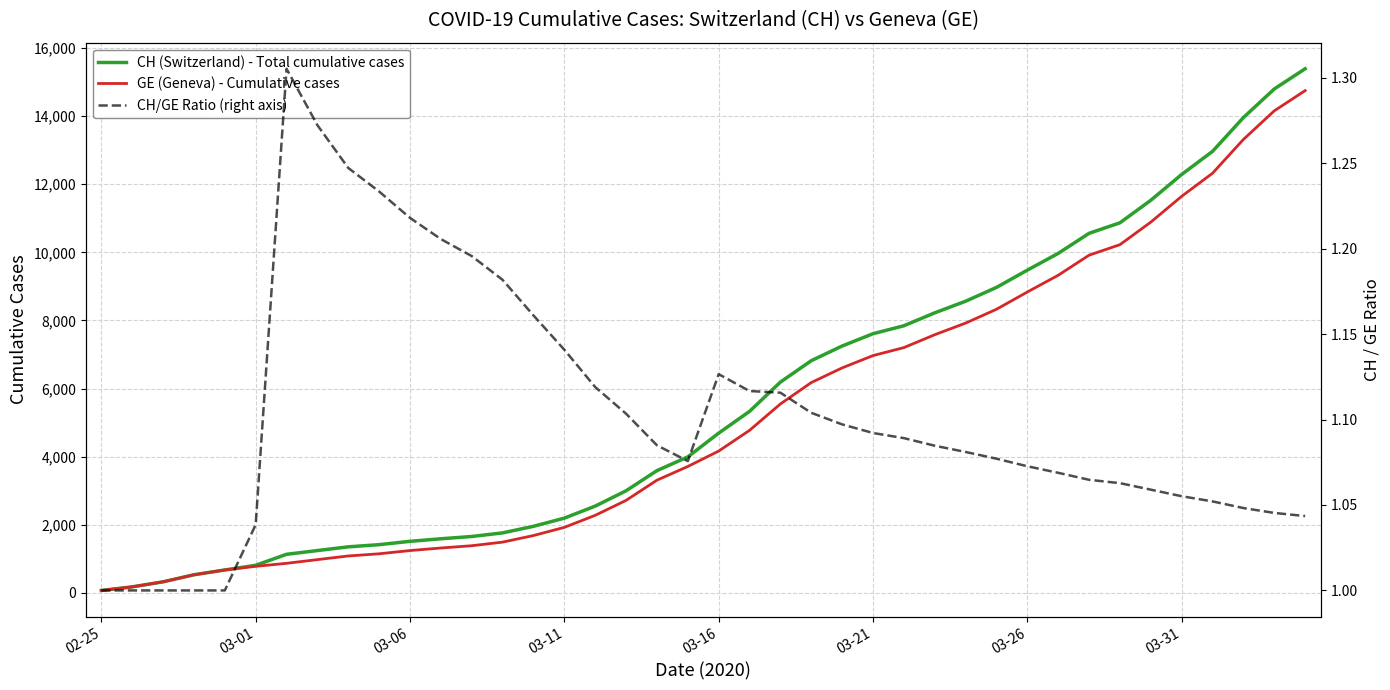

What is the minimum value for CH/GE Ratio (right axis)?

1.0